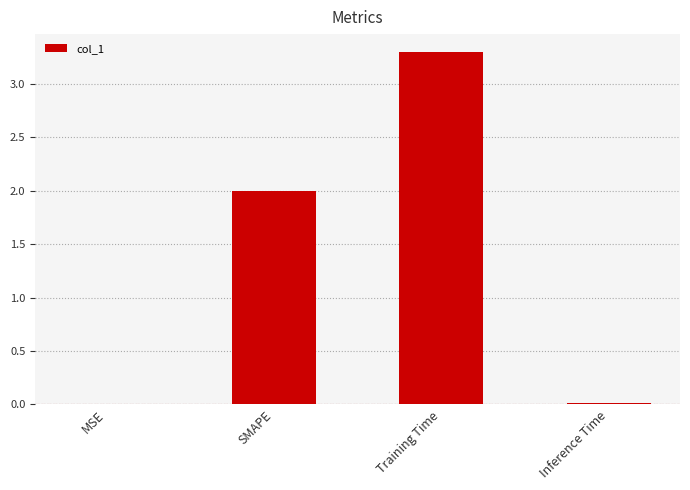

Between Training Time and Inference Time, which is larger?

Training Time